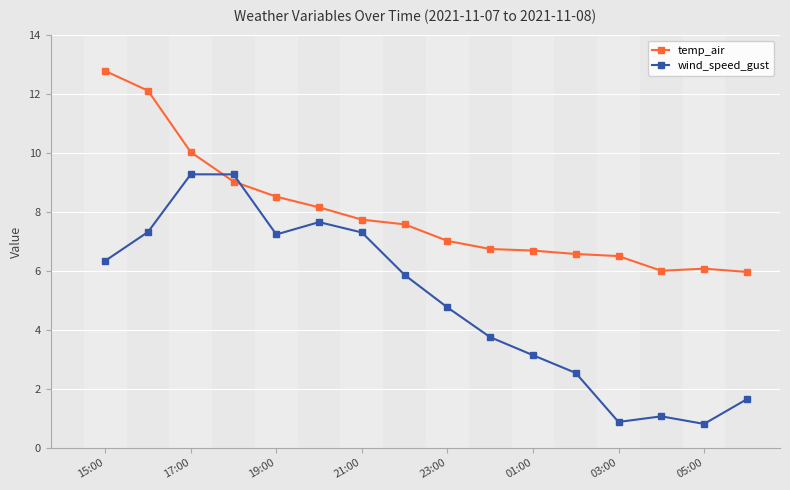

How many data points in wind_speed_gust are less than 5?

8